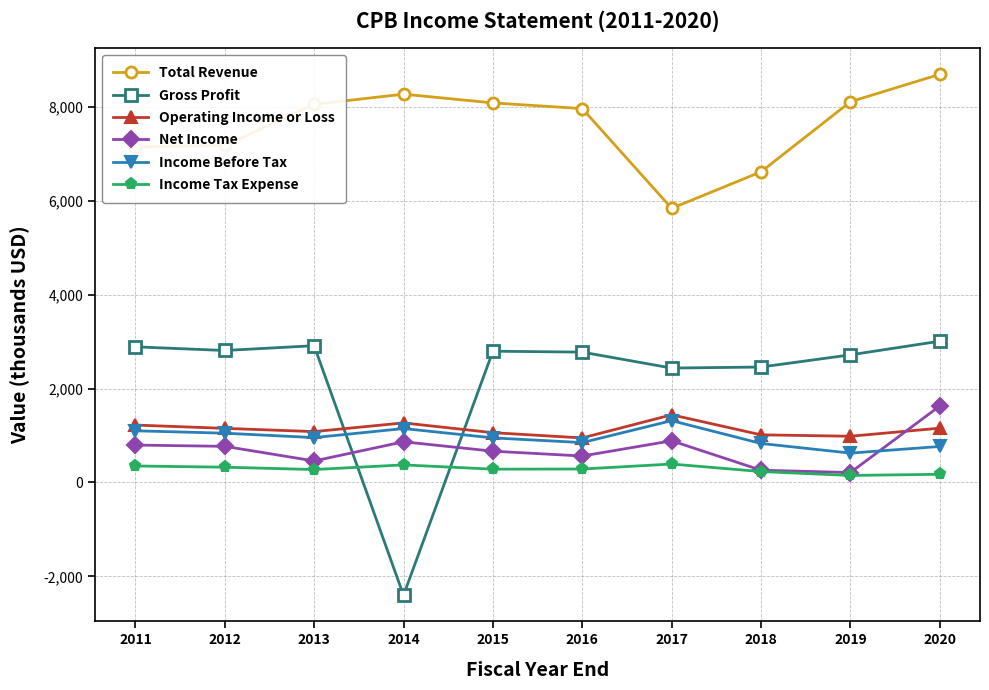

The value of Income Tax Expense at 2016 is 286. True or false?

True